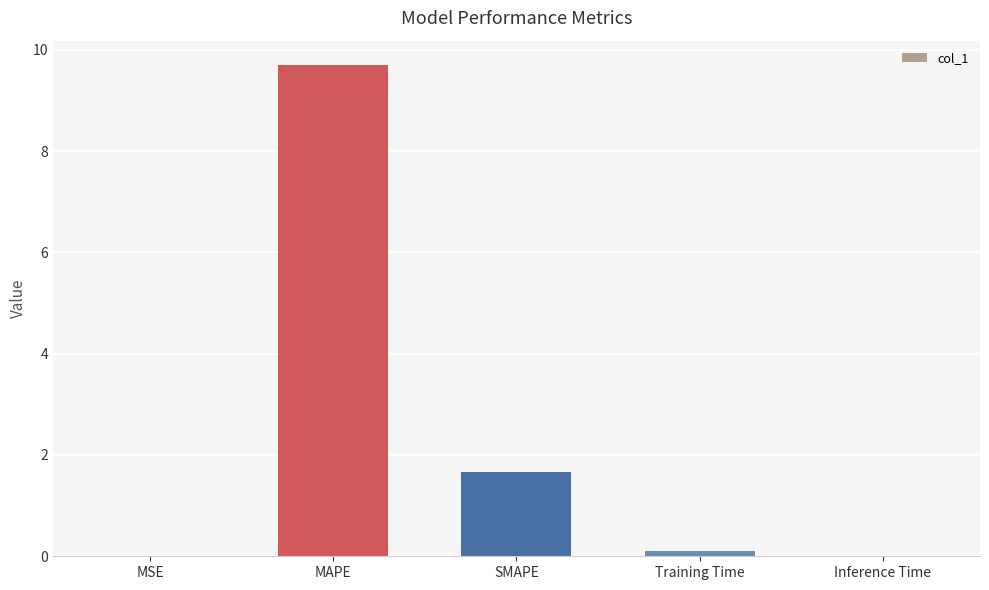

Which has a higher value, MSE or MAPE?

MAPE